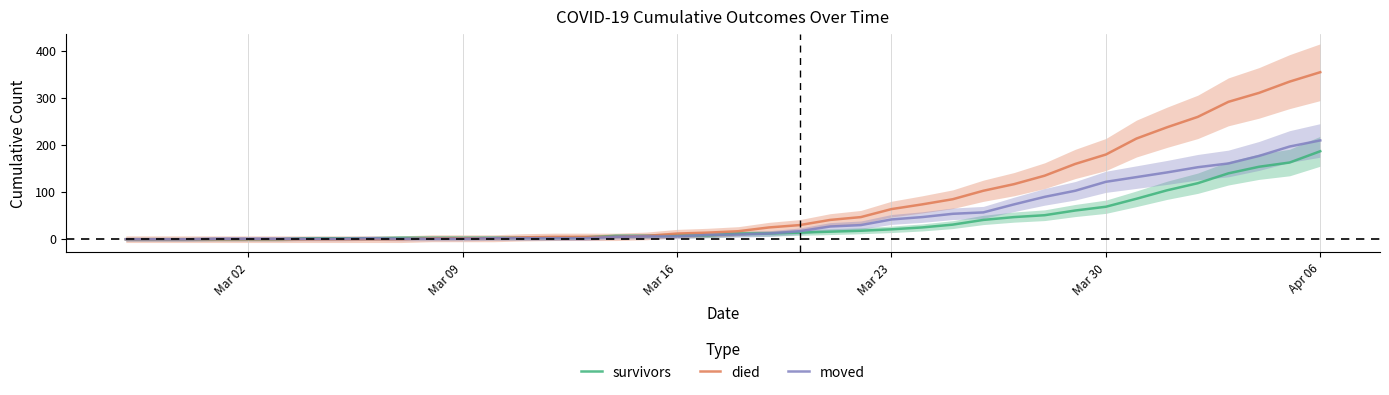

After their last crossing, which series has the higher values: moved or died?

died